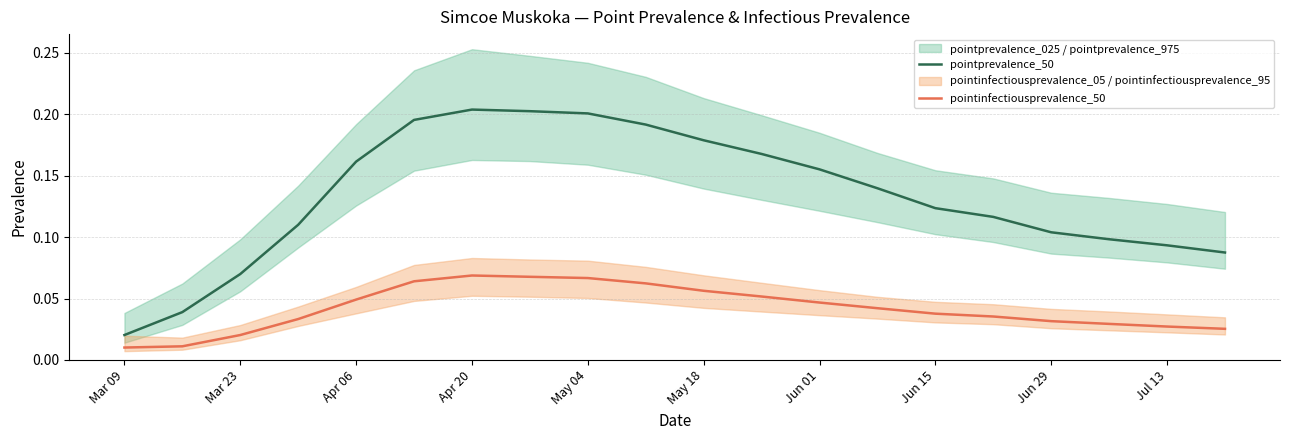

True or false: pointprevalence_50 and pointinfectiousprevalence_50 intersect in this chart.

False